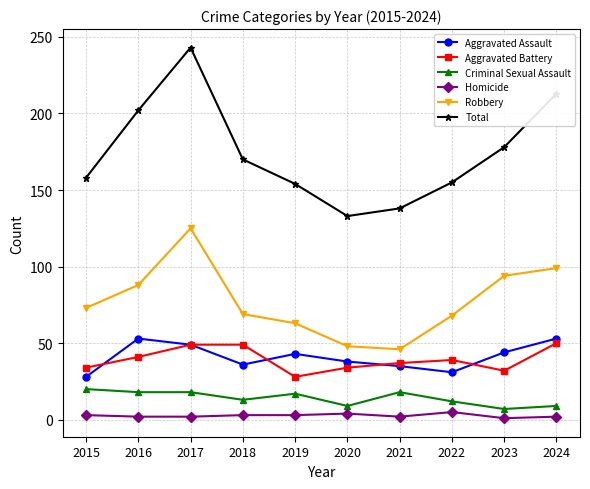

True or false: Homicide and Aggravated Battery intersect in this chart.

False